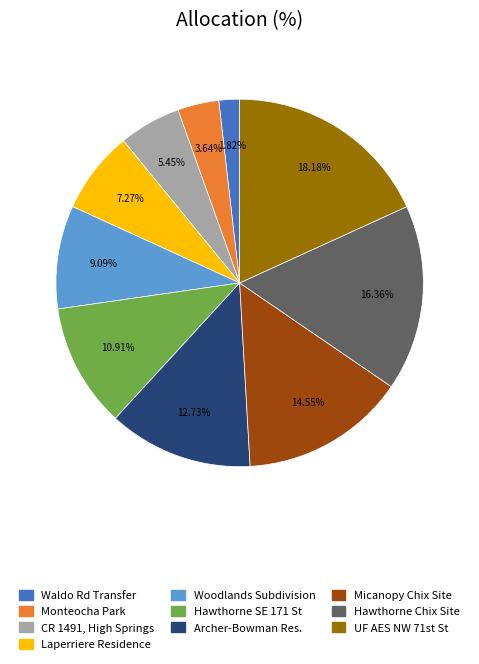

Is there any slice that represents more than half of the pie?

No